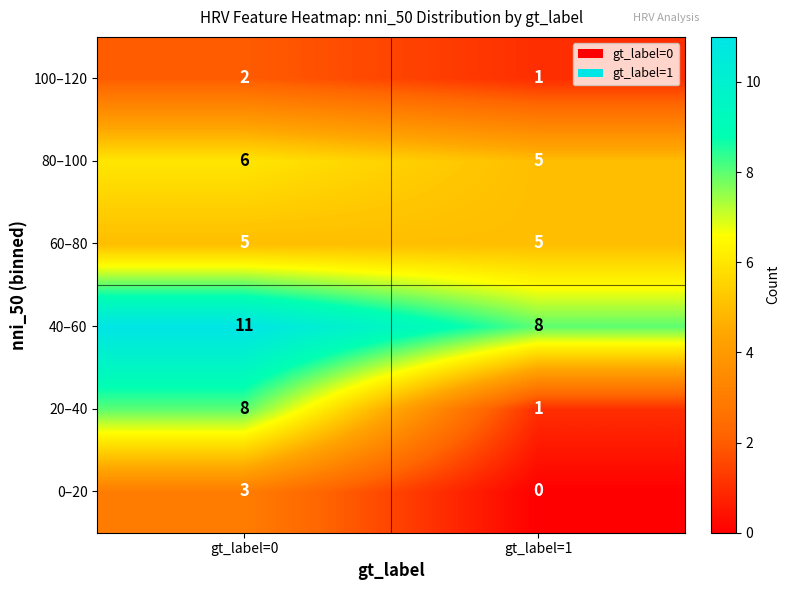

What is the spread (max minus min) of values at gt_label=1?

8